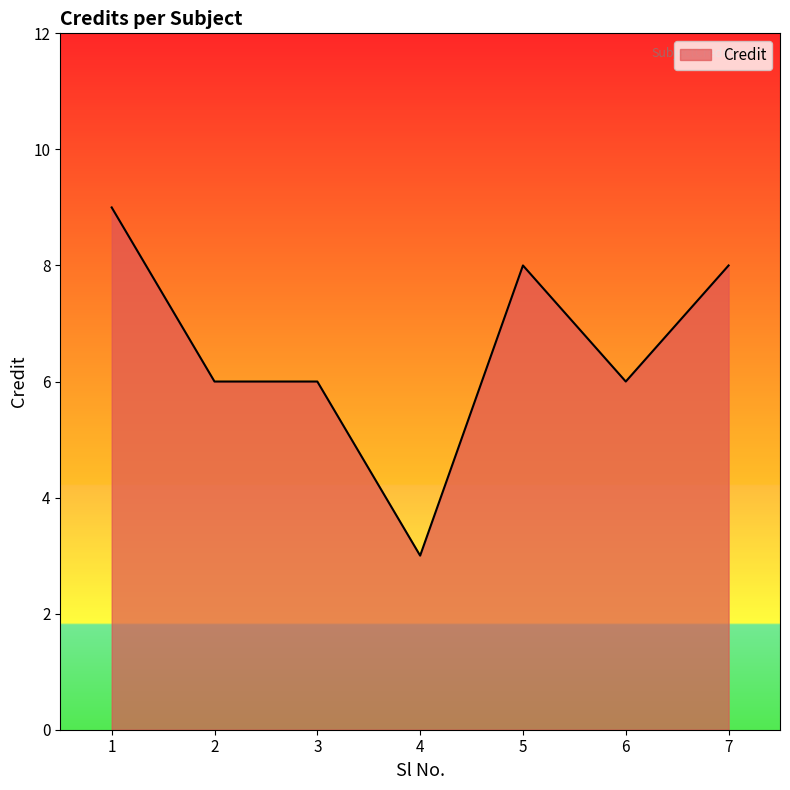

What is the ratio of the value at 6 to the value at 3?

1.0